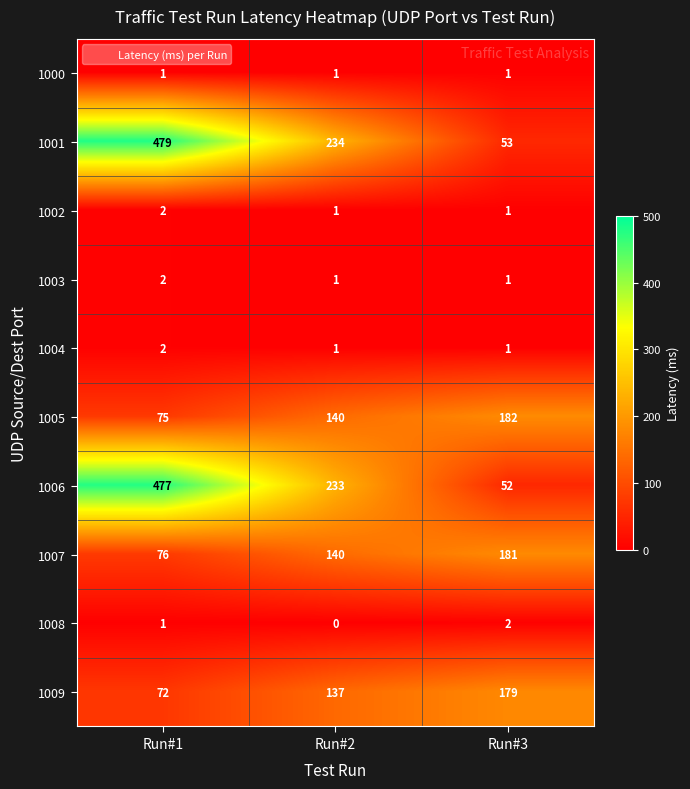

What is the sum of all 1004 values?

4